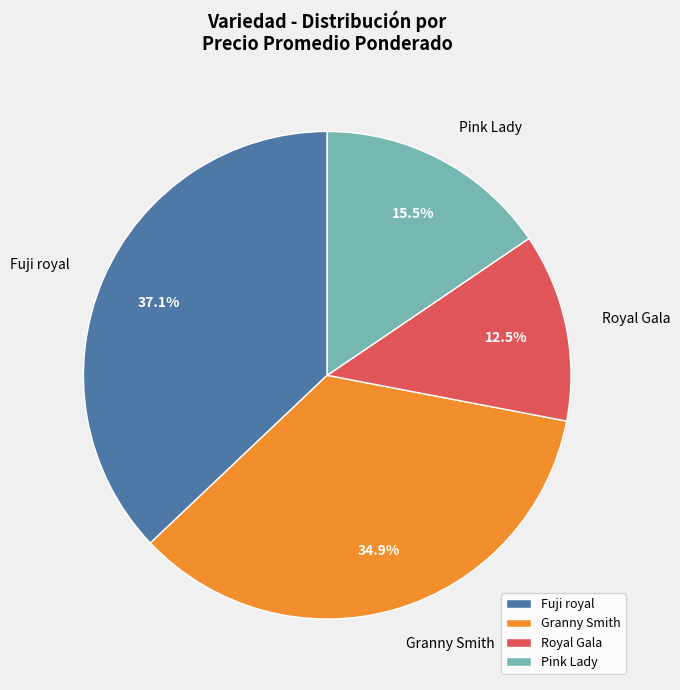

Is there a majority slice in this chart?

No